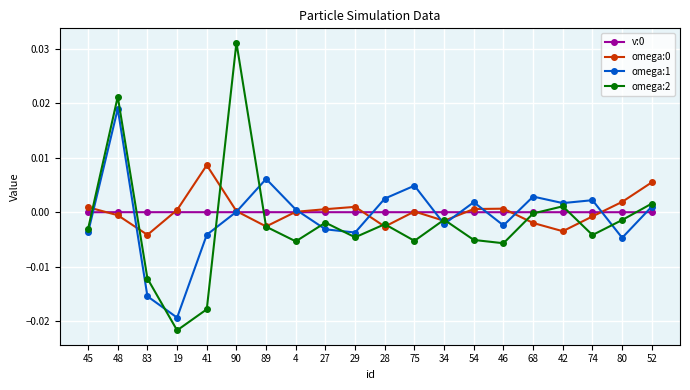

At which label does omega:2 reach its peak?

90